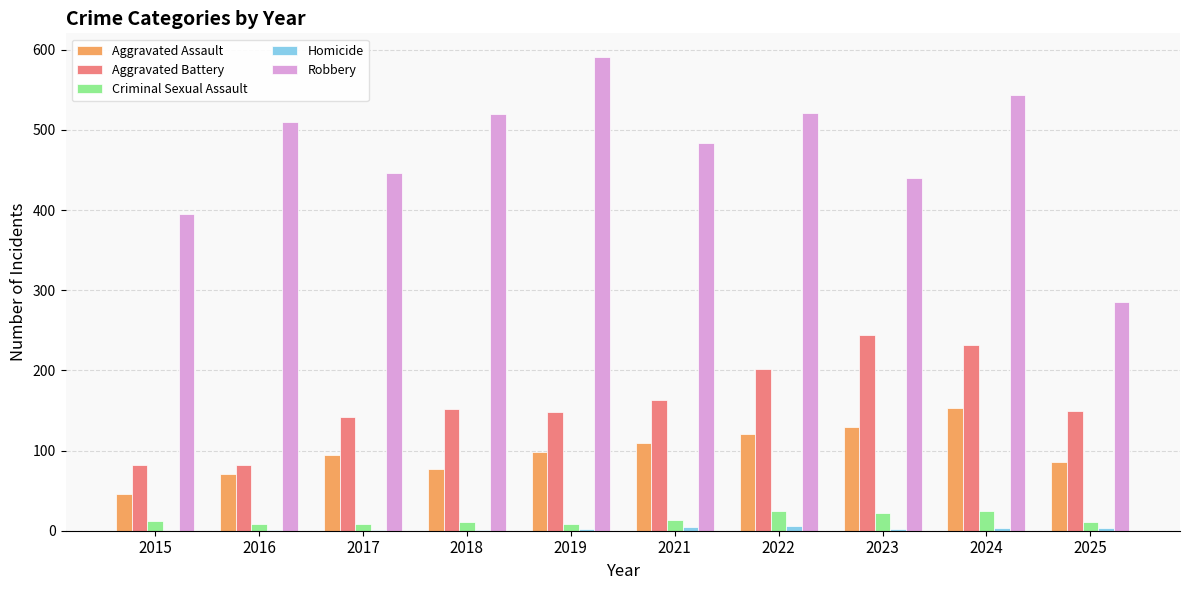

How many groups of bars are there?

10